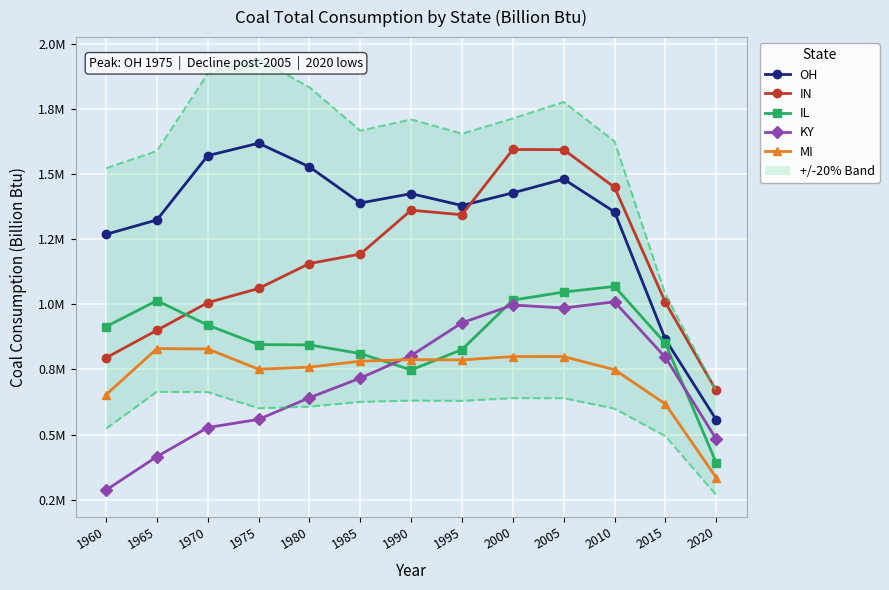

How many values in the IN series are below 1156965?

6